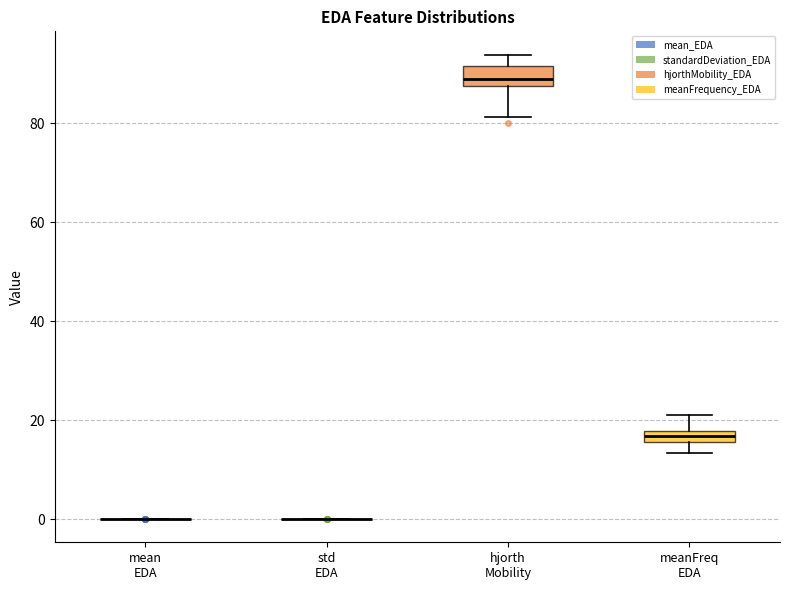

Which box is the tallest, from its lower edge to its upper edge?

hjorth Mobility